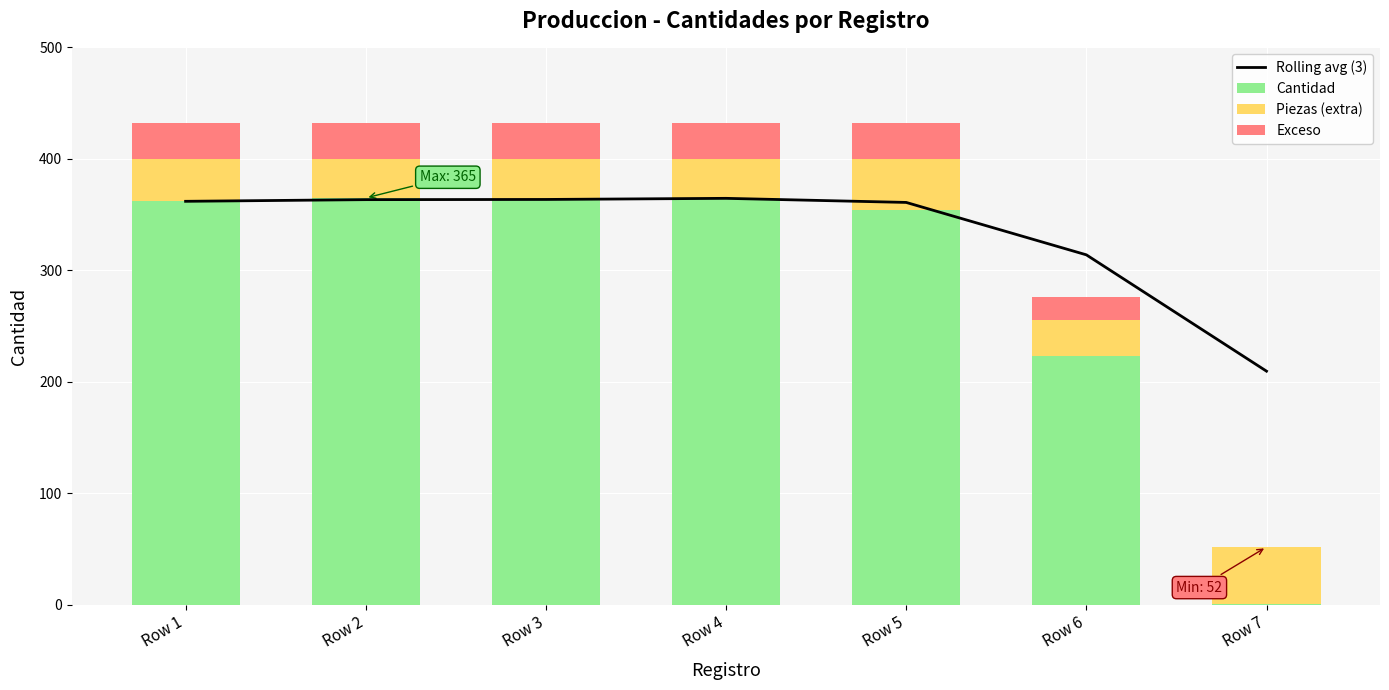

True or false: Exceso has a value of 0.0 at Row 7.

False